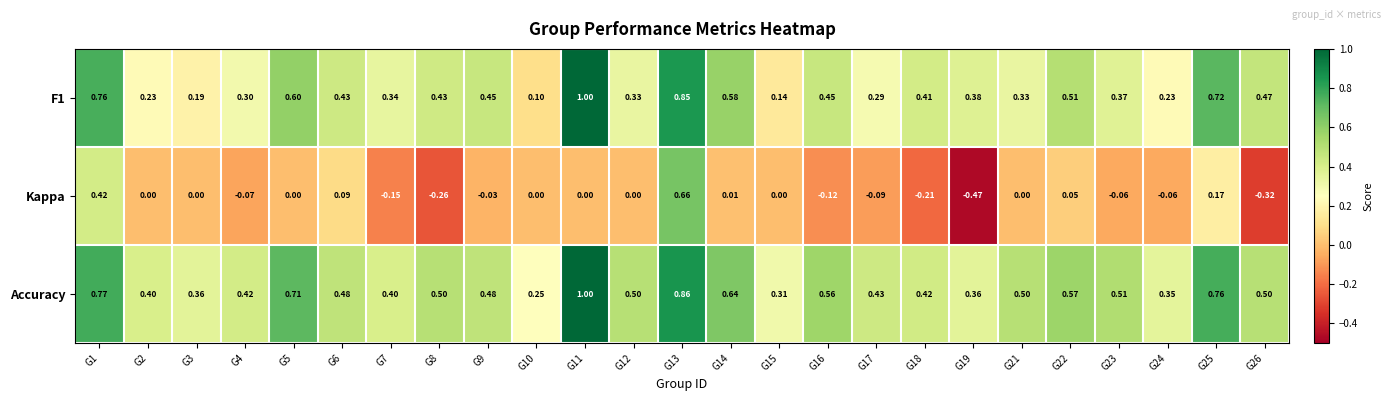

Which series has the largest total across all categories?

Accuracy